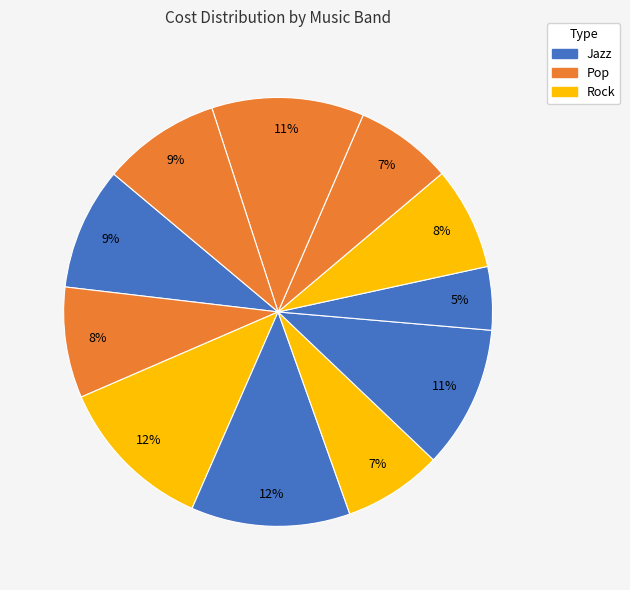

Is there a majority slice in this chart?

No